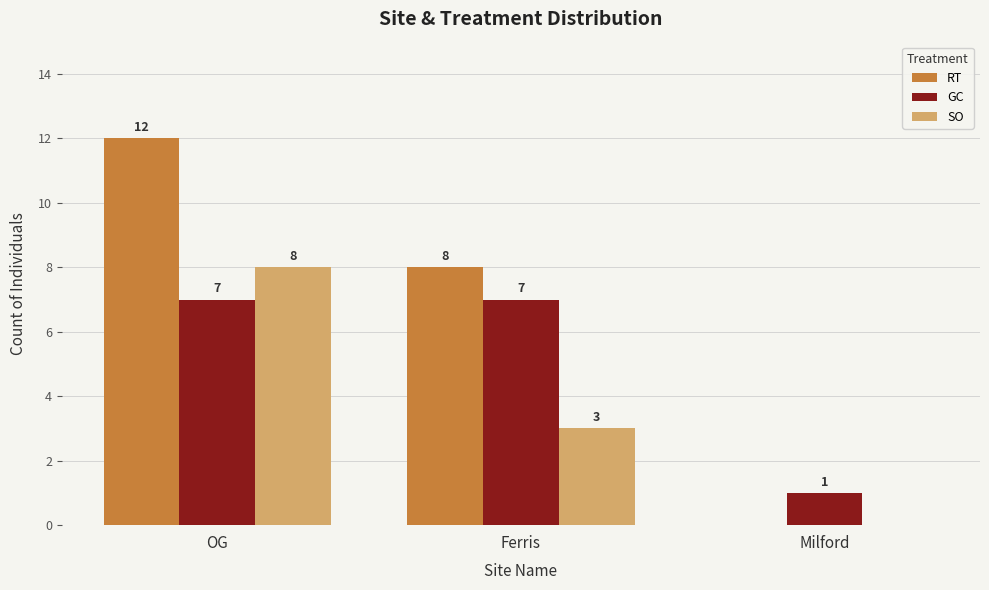

At which category is the sum across all series the highest?

OG